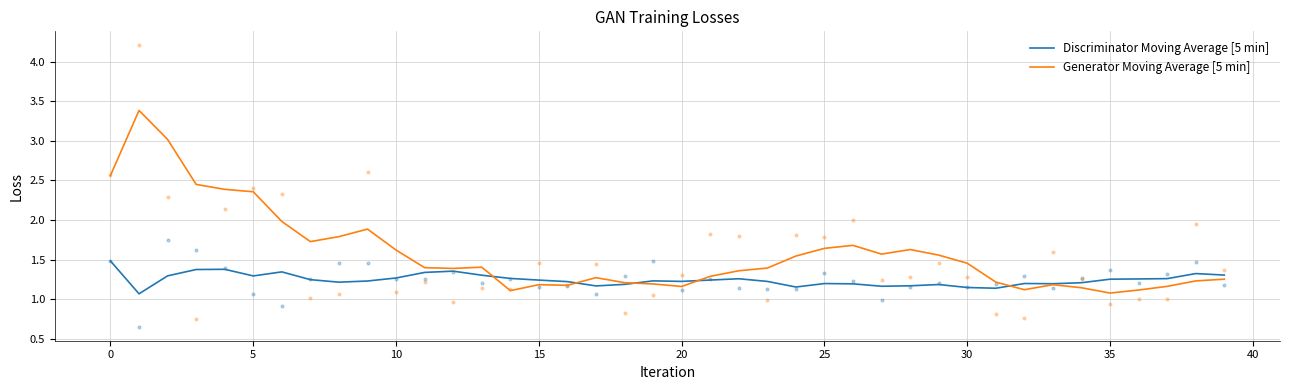

Which series has the largest Y range (max minus min)?

Generator Moving Average [5 min]